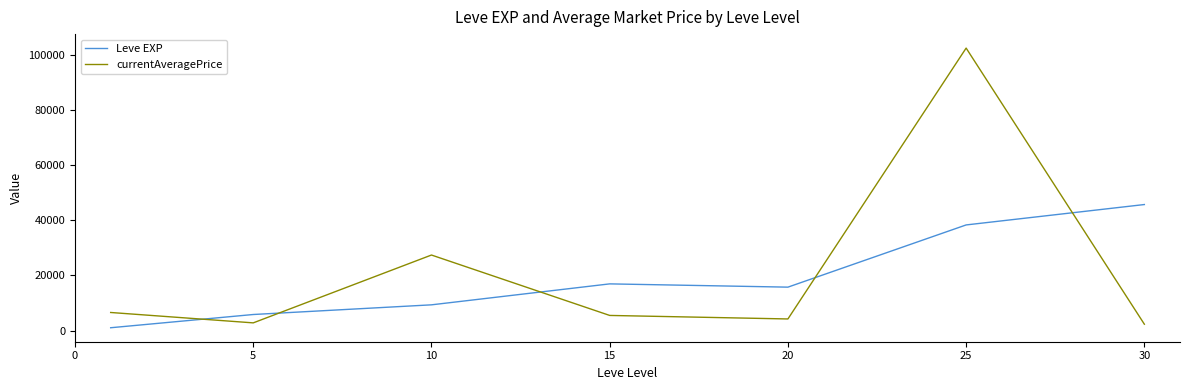

True or false: Leve EXP and currentAveragePrice intersect in this chart.

True